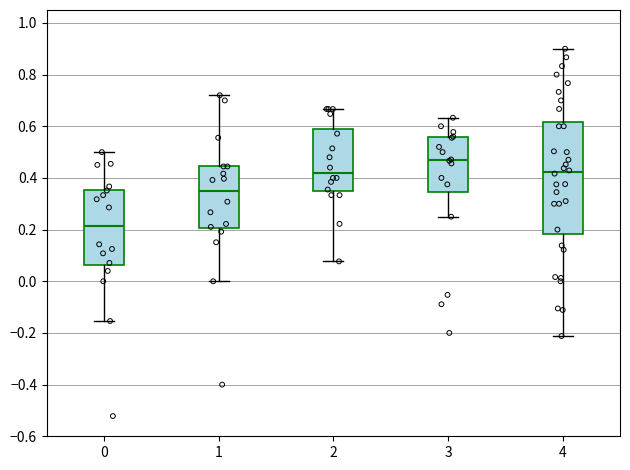

Reading left to right, transcribe this box plot: for each box, give where its median line is, the range the box spans, and where its two whiskers end, as read against the y-axis. The values are not printed on the chart, so give them approximately, as read against the axis.

0: median 0.22, box 0.06 to 0.36, whiskers -0.16 to 0.50
1: median 0.36, box 0.20 to 0.44, whiskers 0.00 to 0.72
2: median 0.42, box 0.34 to 0.60, whiskers 0.08 to 0.66
3: median 0.46, box 0.34 to 0.56, whiskers 0.26 to 0.64
4: median 0.42, box 0.18 to 0.62, whiskers -0.22 to 0.90